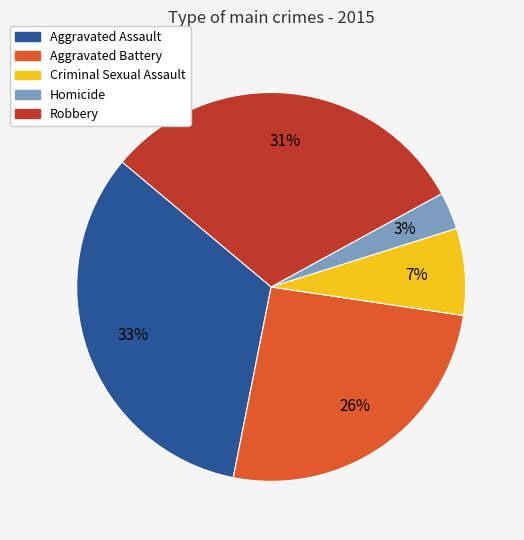

Is the sum of Criminal Sexual Assault and Aggravated Assault greater than half?

No